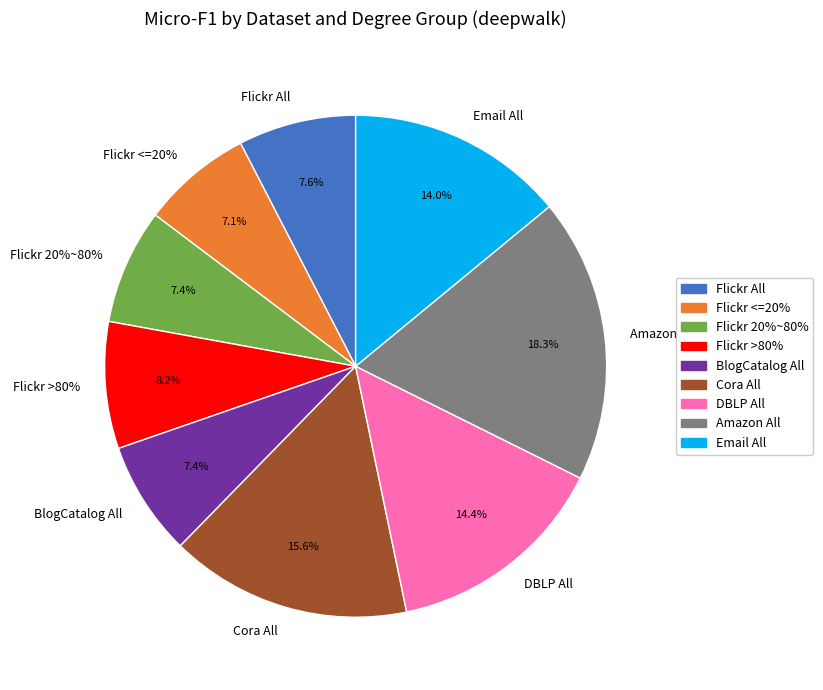

Which category has the smallest portion of the pie?

Flickr <=20%